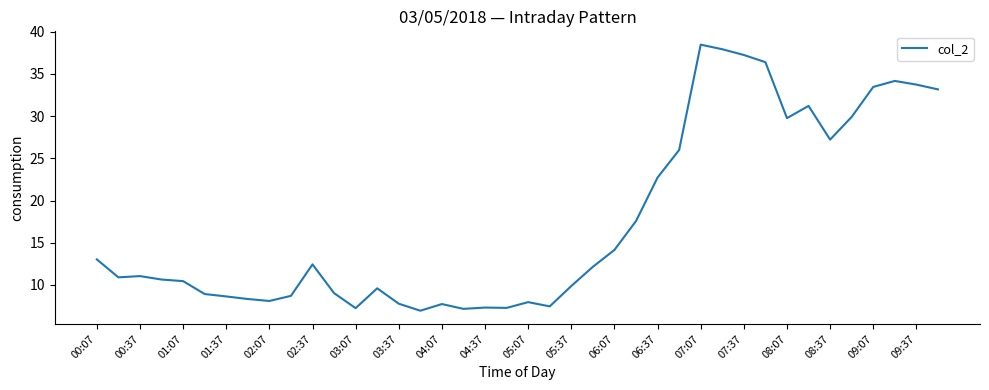

What is the difference between the maximum and minimum values?

31.5